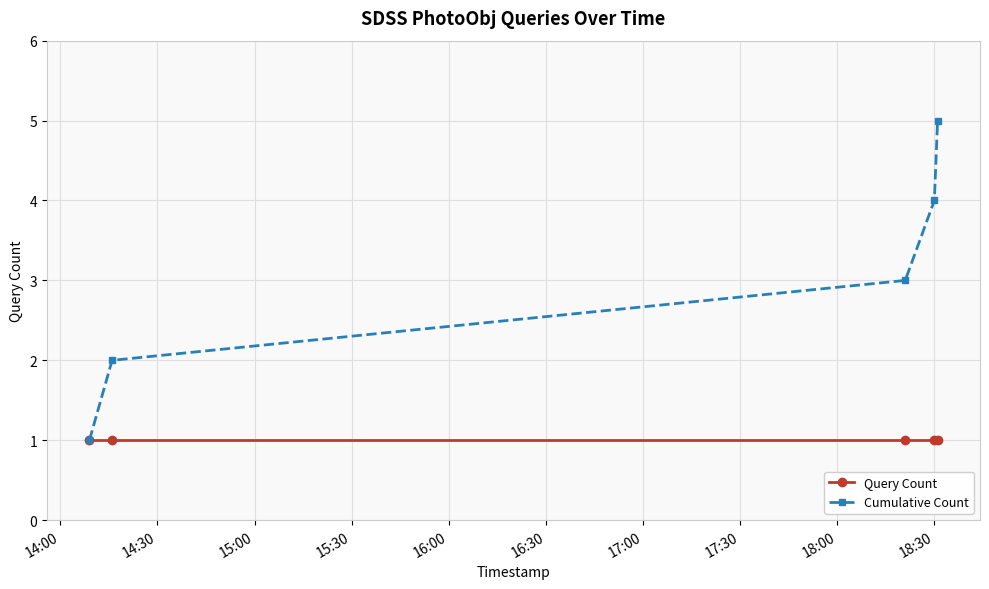

What is the average value of the Cumulative Count series?

3